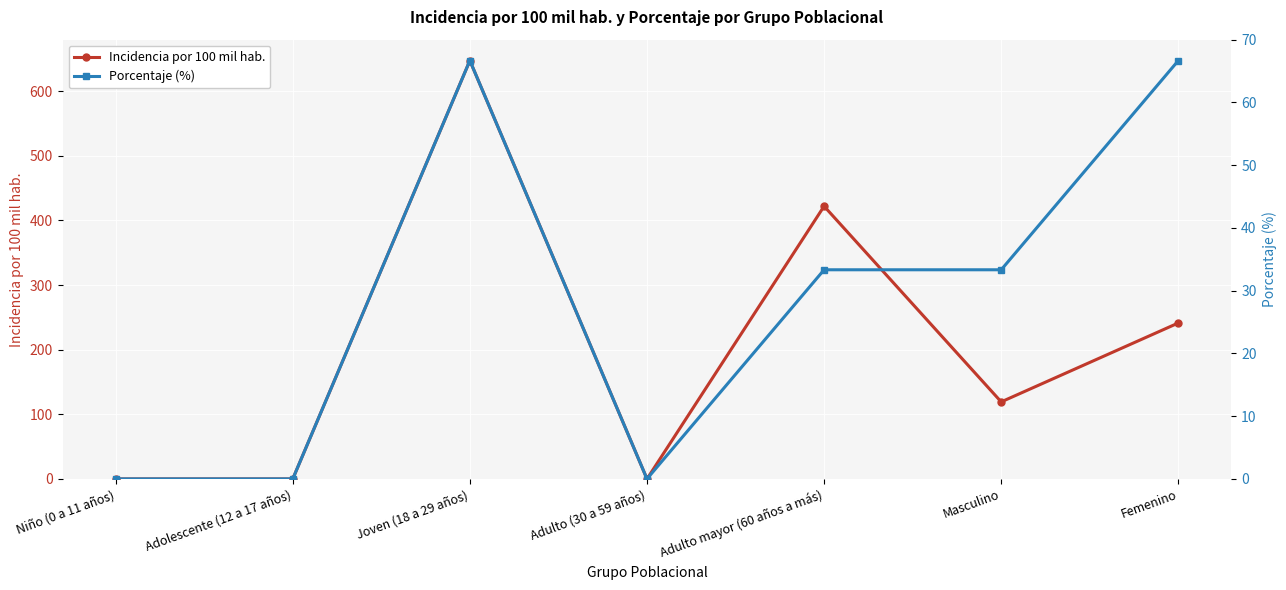

How many values in the Incidencia por 100 mil hab. series exceed 119?

4